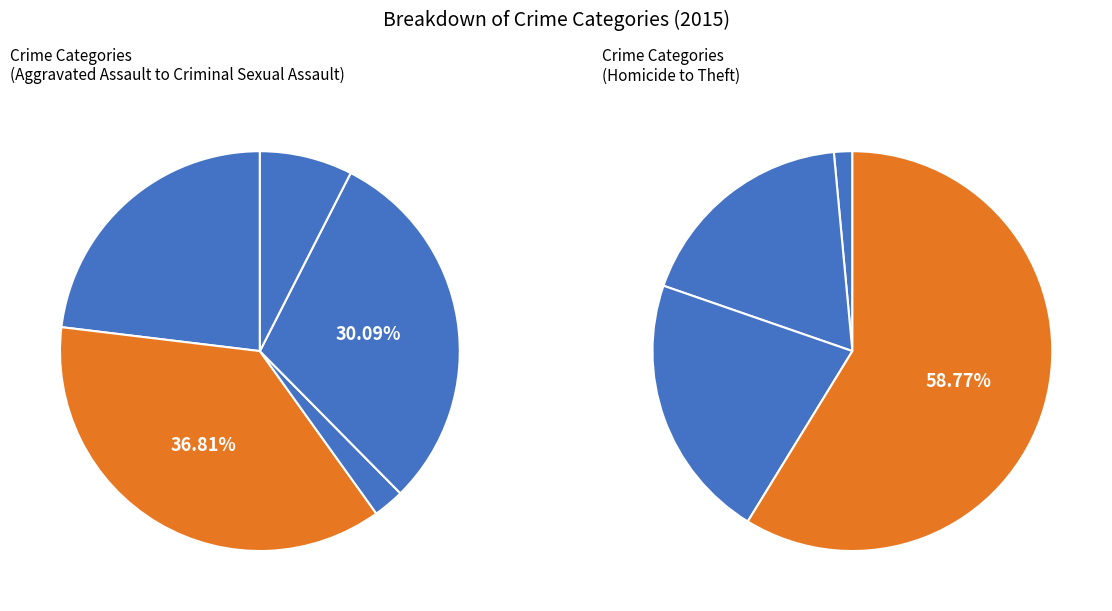

What is the total percentage of Robbery and Aggravated Battery?

26.0%